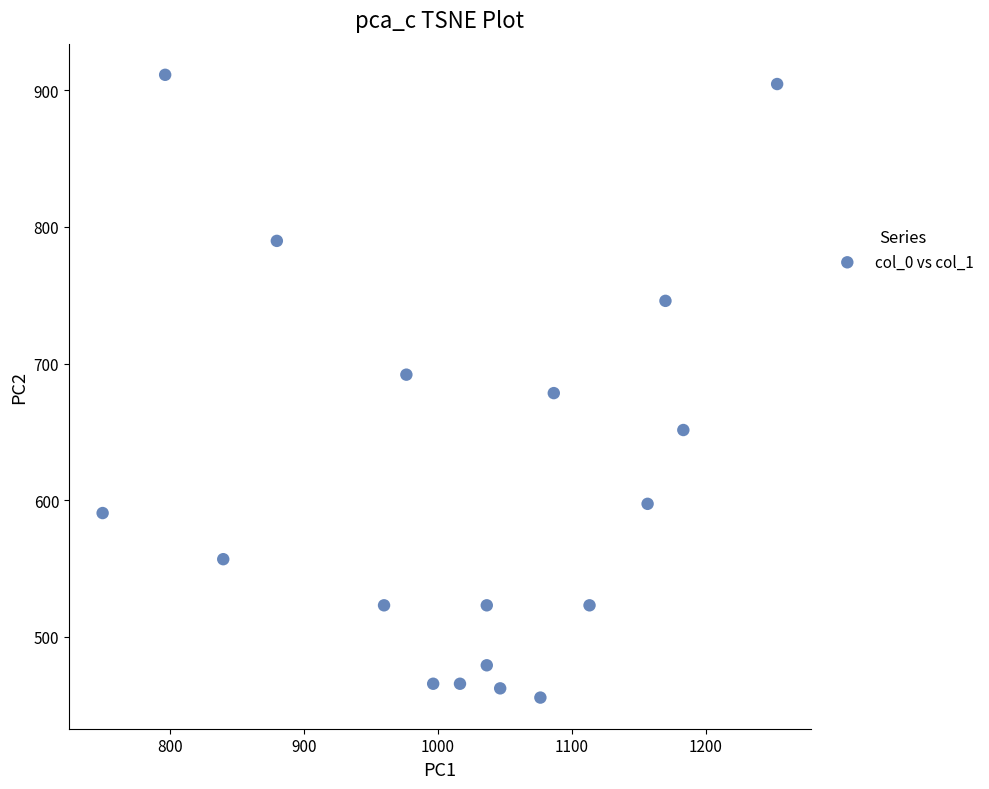

What is the range of Y values (max minus min)?

455.6